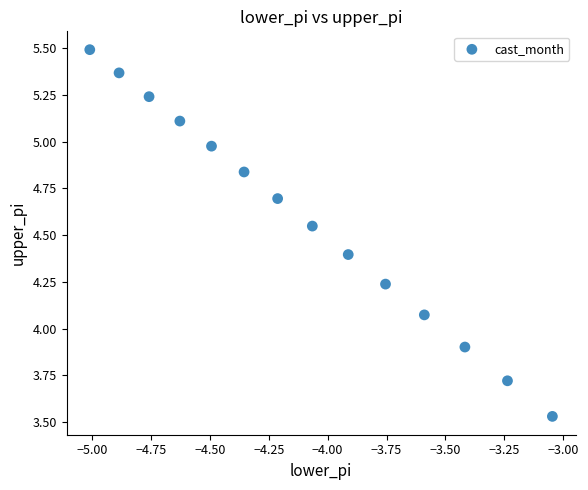

What is the range of Y values (max minus min)?

2.0